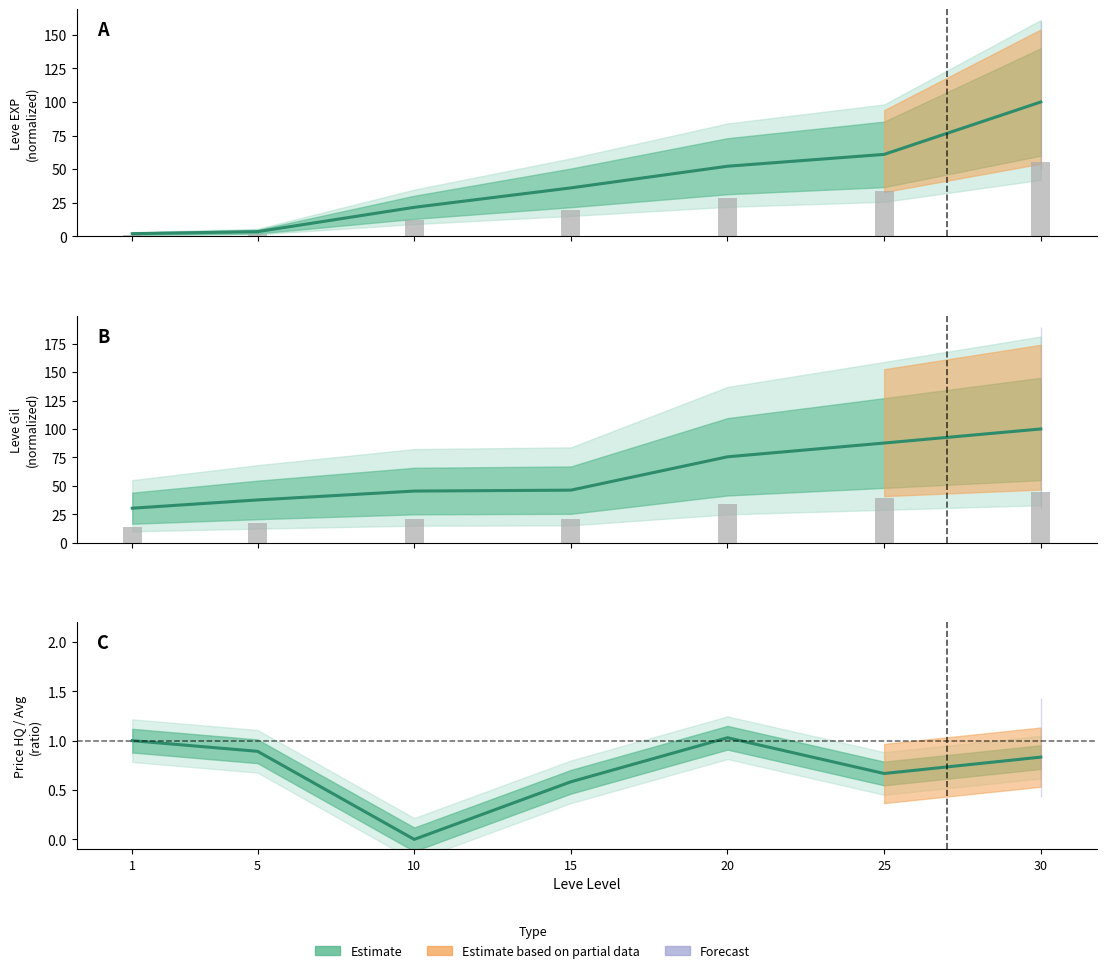

What is the total value across all series at 1?

33.3